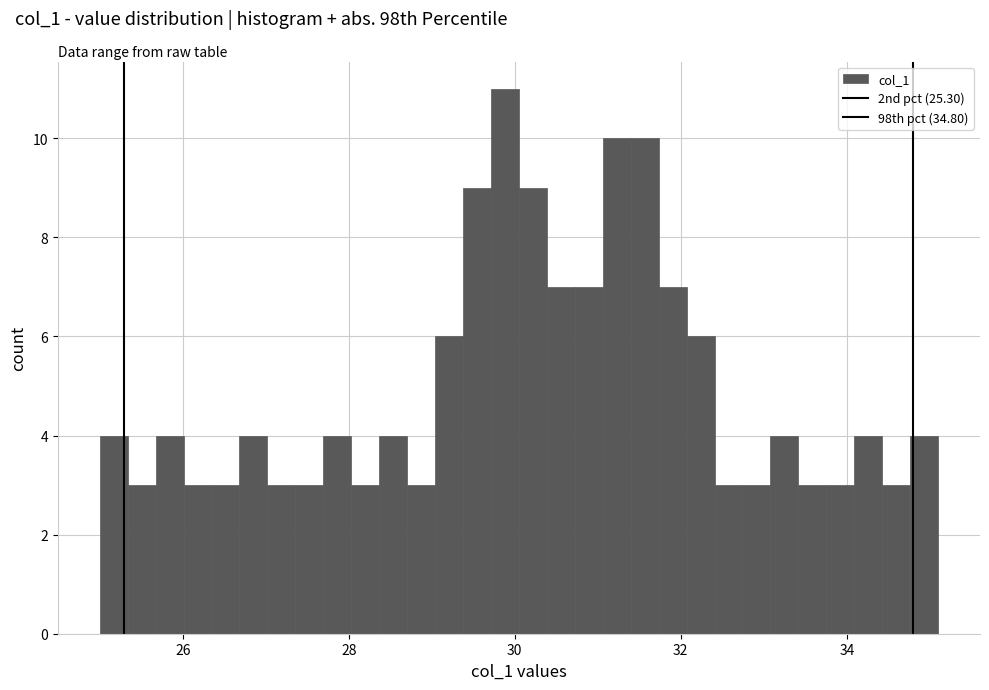

Read against the x-axis, roughly where is the centre of the tallest bar?

29.8